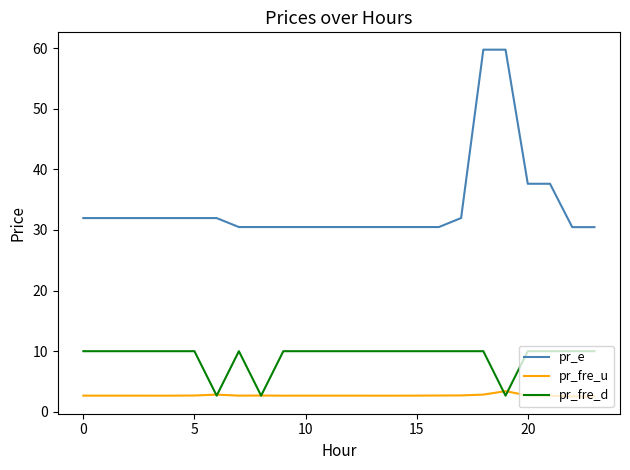

What is the minimum value shown in the chart?

2.5